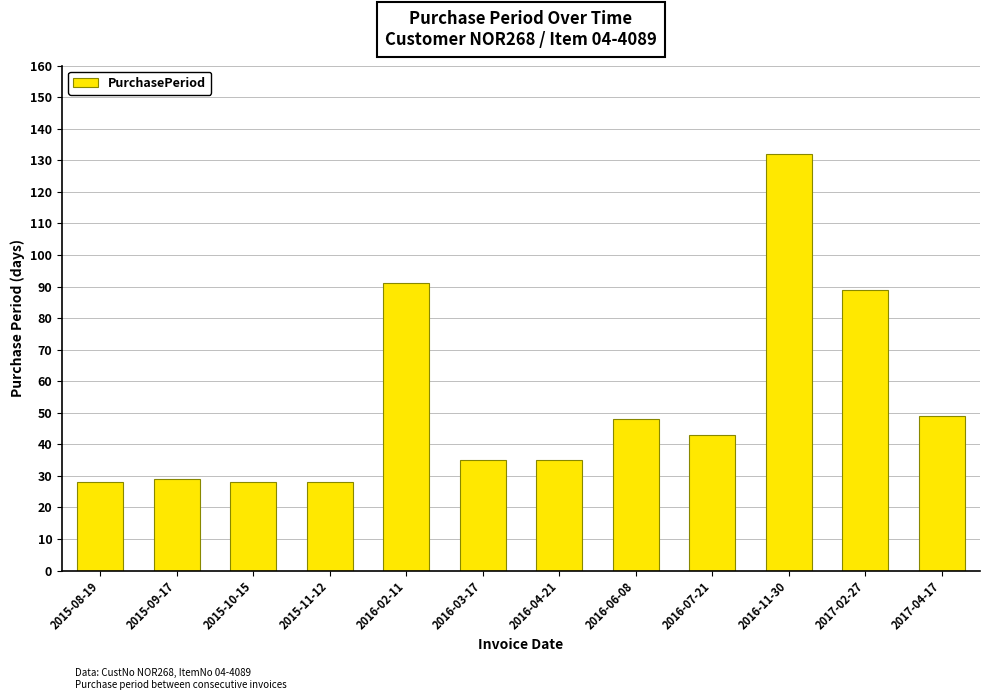

The chart shows a value of 29 at 2015-09-17. True or false?

True